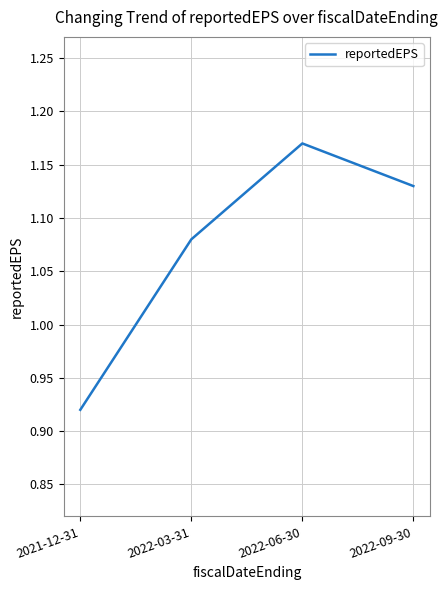

Which has a higher value, 2022-06-30 or 2022-09-30?

2022-06-30